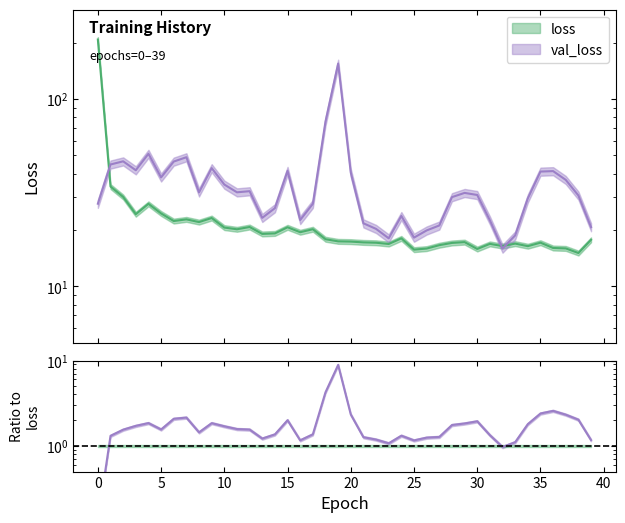

At which label is val_loss closest to 85?

18